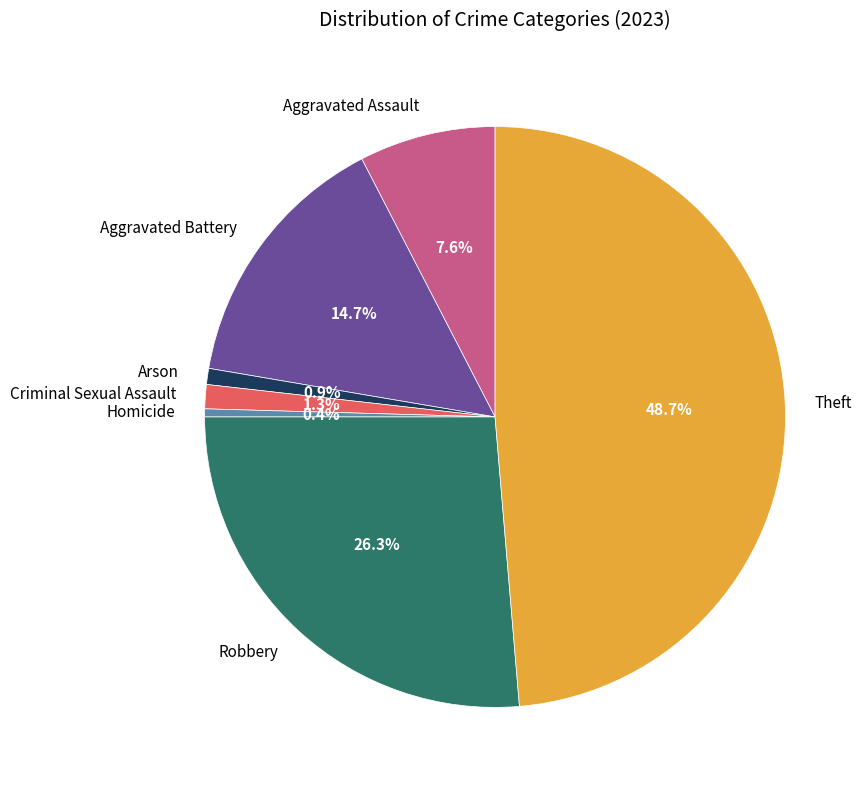

Which has a higher value, Robbery or Homicide?

Robbery